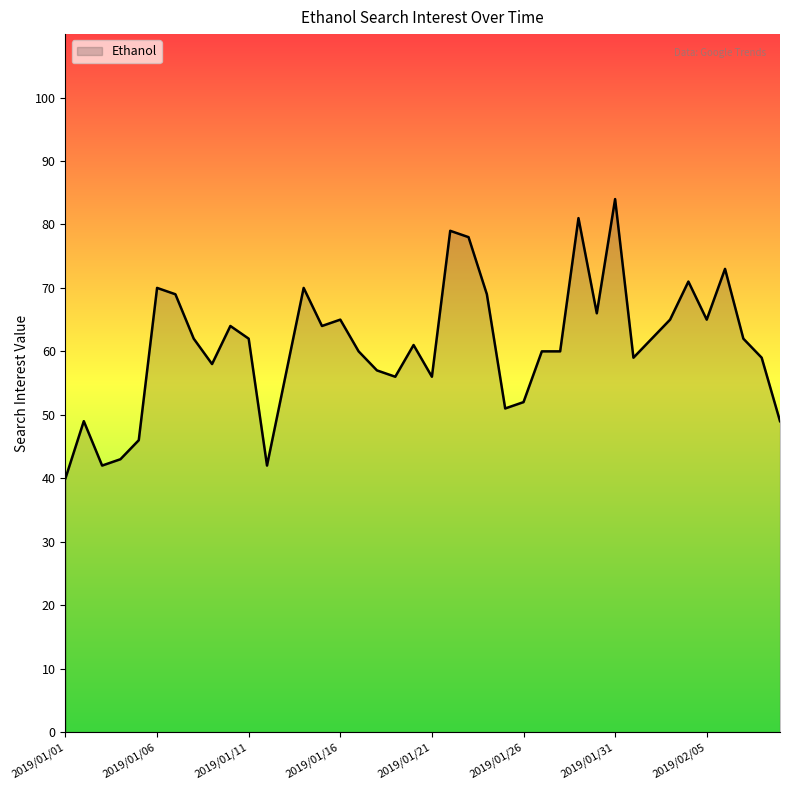

What is the maximum value shown in the chart?

84